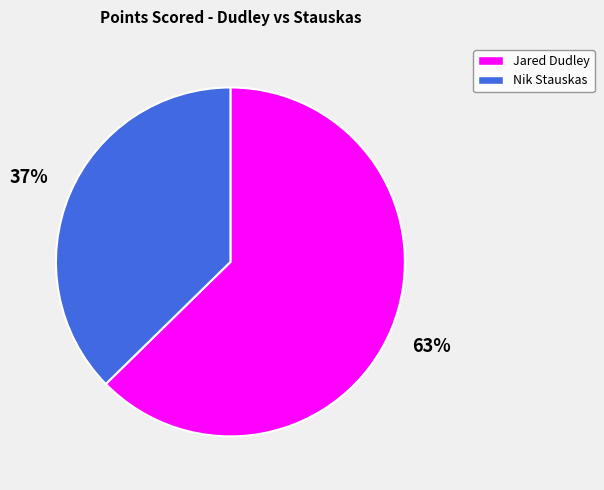

Rank the categories by value from lowest to highest.

Nik Stauskas, Jared Dudley